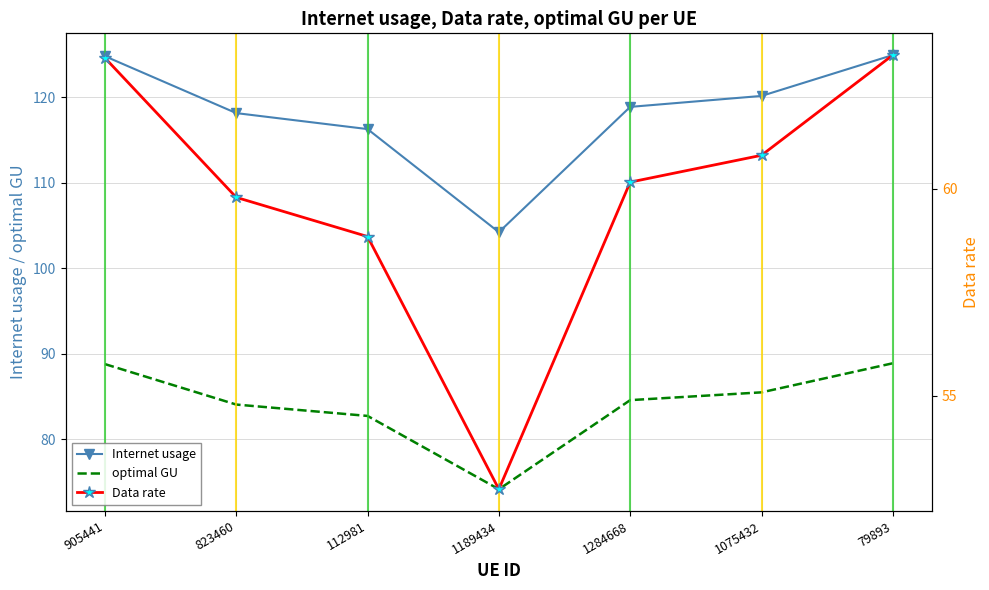

At which category is the sum across all series the highest?

79893